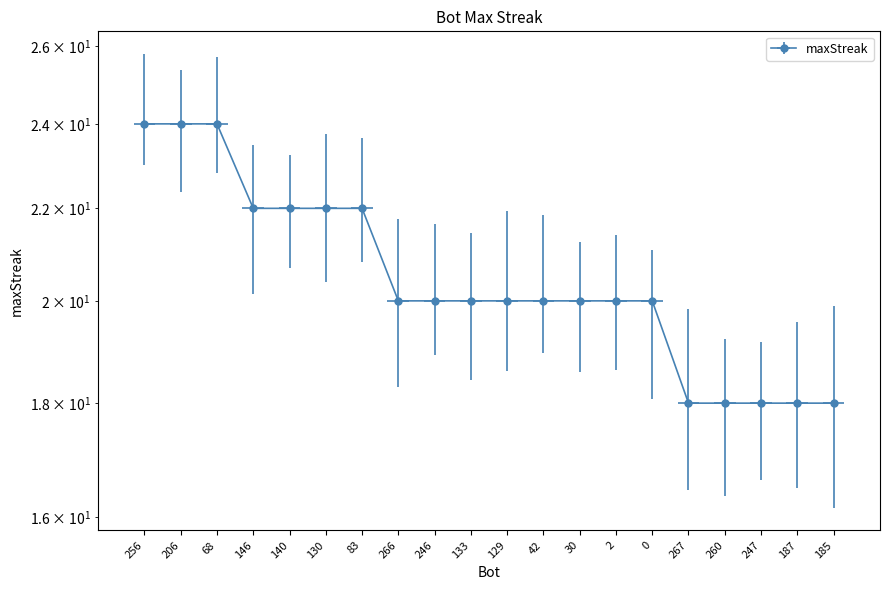

Between 30 and 246, which is larger?

30